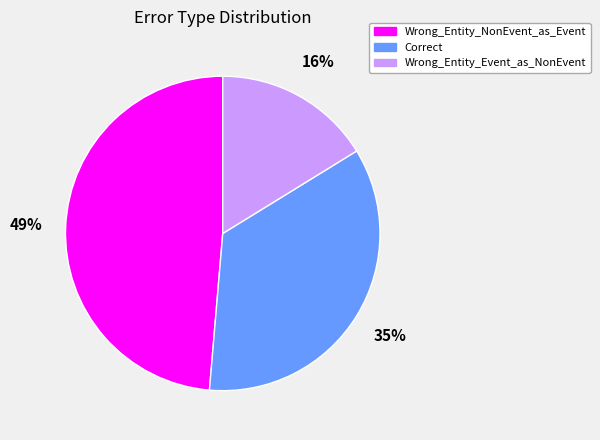

What is the smallest slice in the pie chart?

Wrong_Entity_Event_as_NonEvent